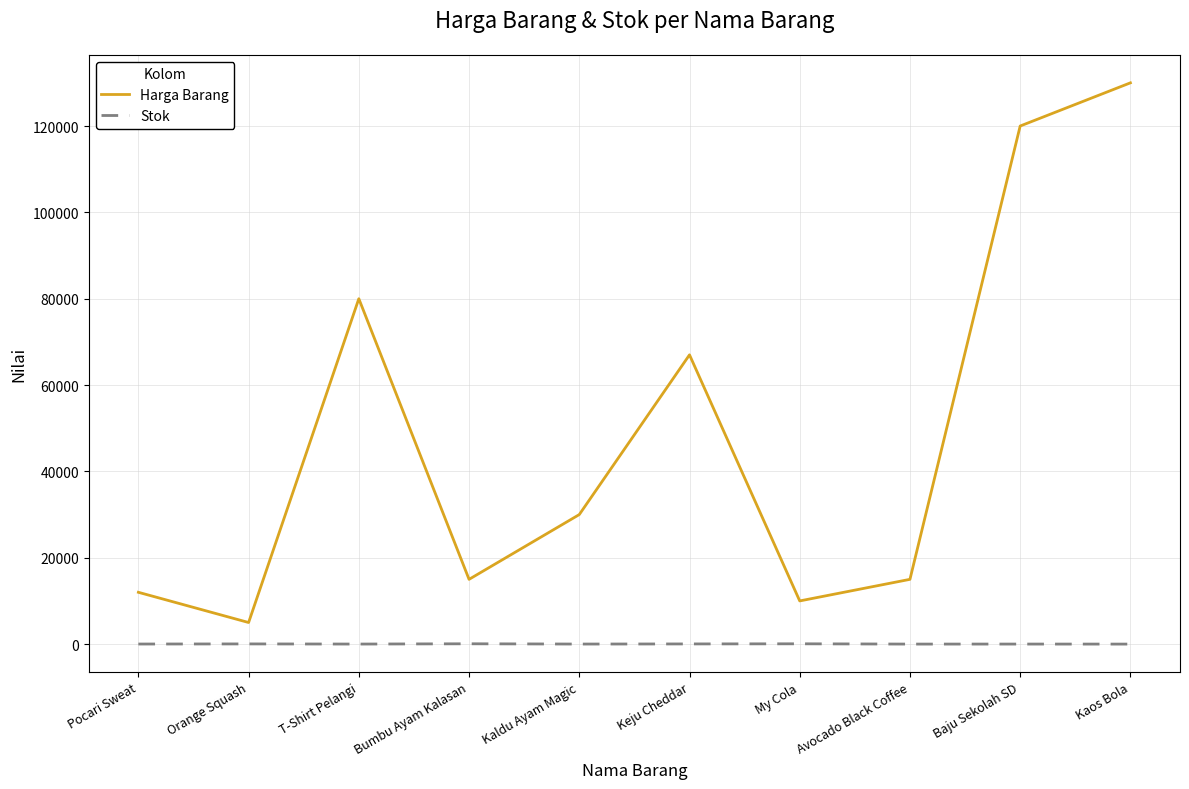

Which label corresponds to the largest value in the chart?

Kaos Bola